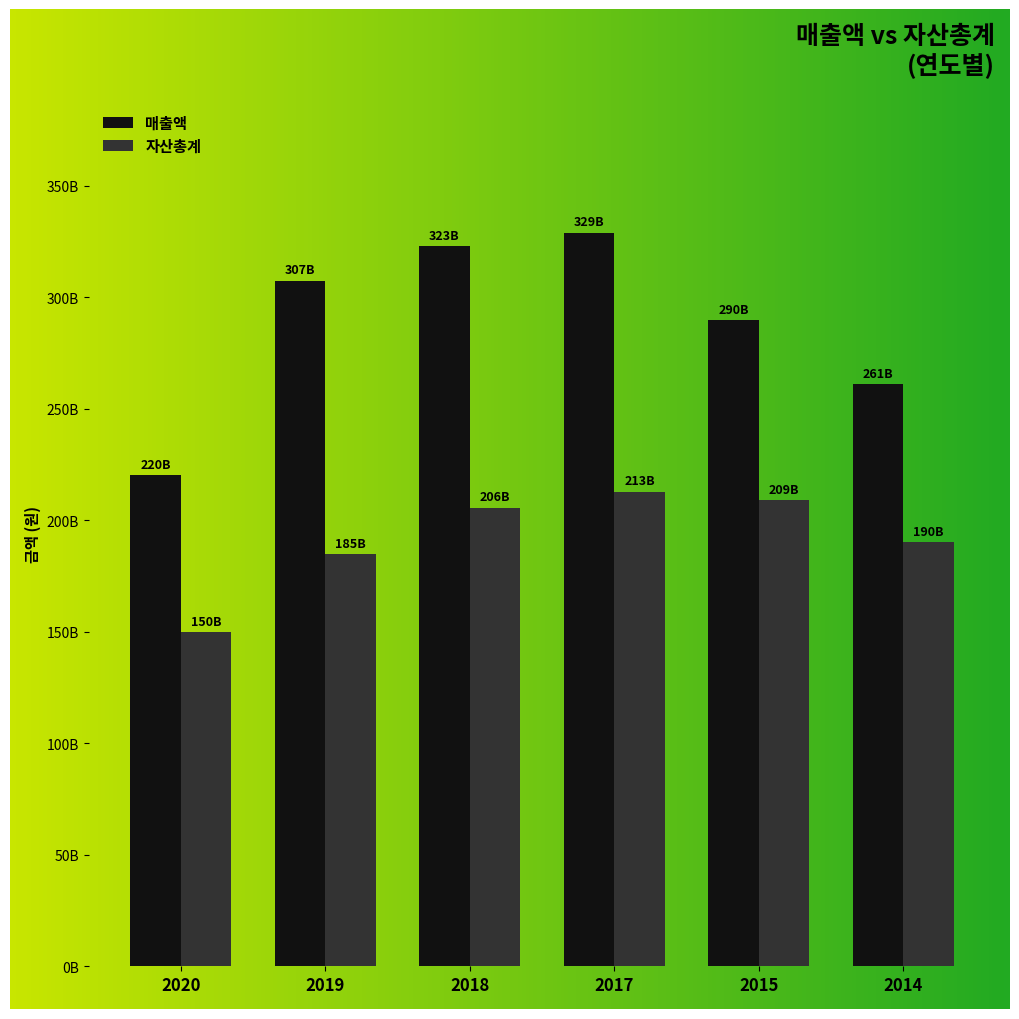

True or false: 자산총계 has a value of 90965469905 at 2014.

False